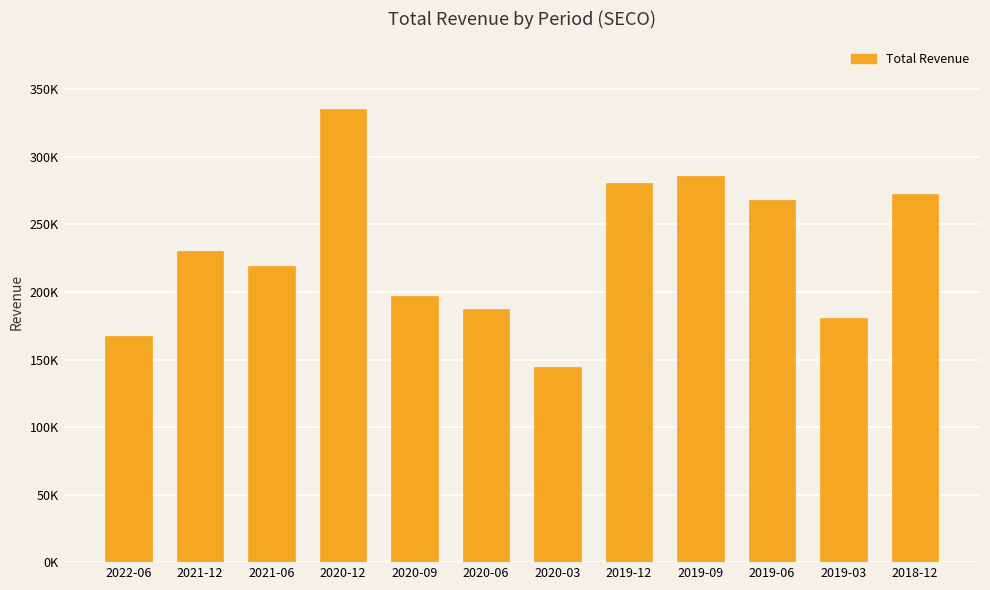

Reading left to right, what are all the values shown in this chart?

2022-06=167200	2021-12=230700	2021-06=219100	2020-12=335300	2020-09=197300	2020-06=187600	2020-03=144400	2019-12=280700	2019-09=286100	2019-06=268000	2019-03=181000	2018-12=272700